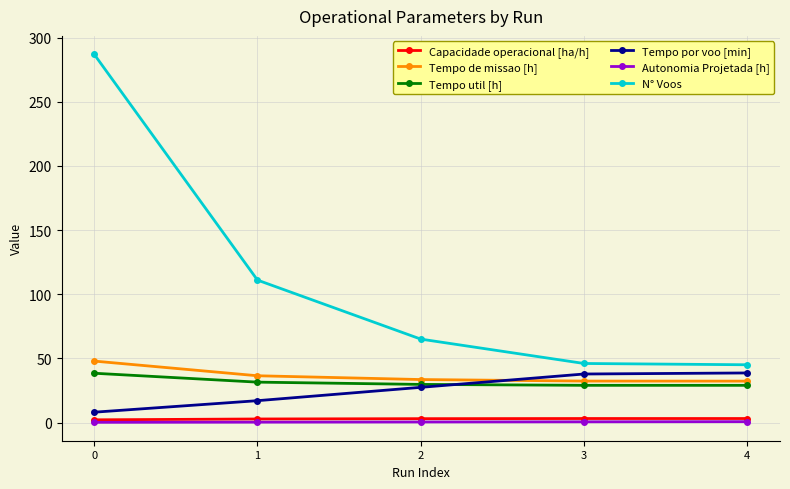

Is the value of Capacidade operacional [ha/h] at 1 greater than the value of Tempo util [h] at 4?

No